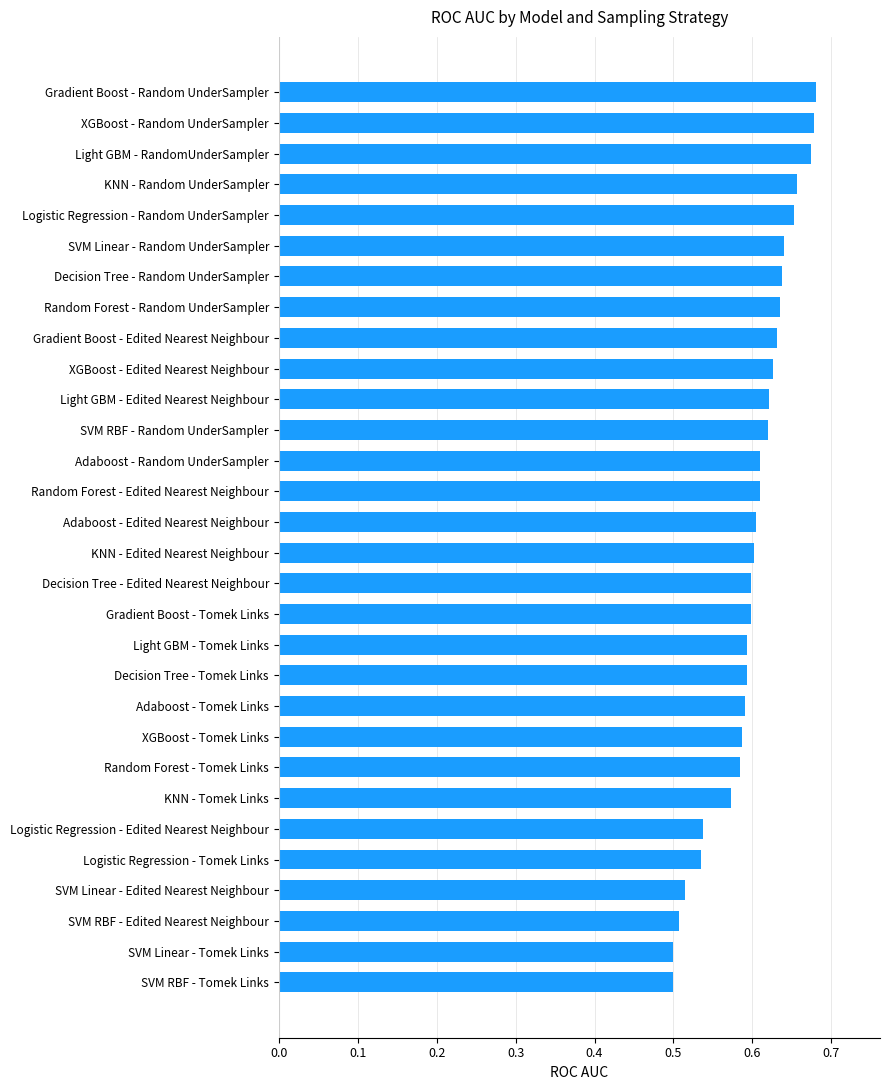

Count the number of categories in the chart.

30